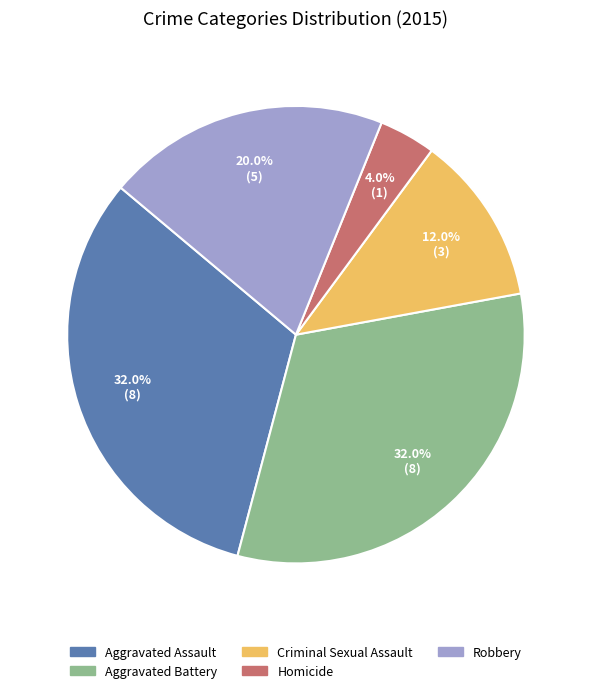

To the nearest percent, what is the average slice percentage?

20%